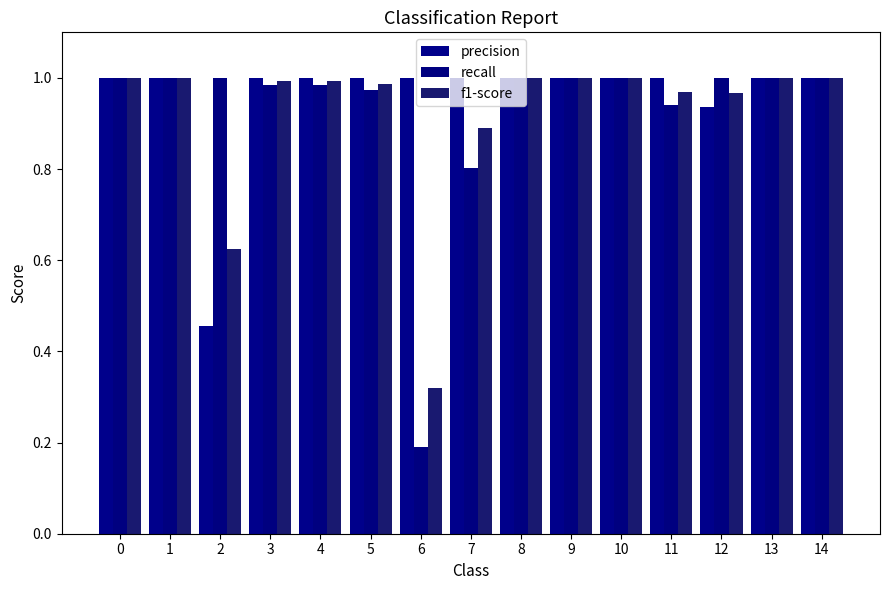

What is the lowest value of the f1-score series?

0.3